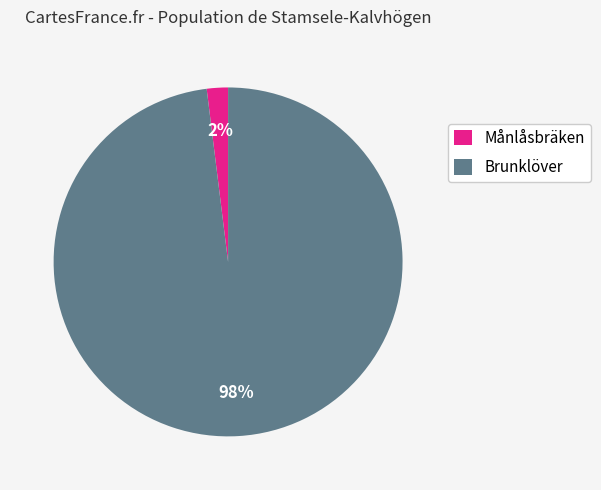

Is the sum of Brunklöver and Månlåsbräken greater than half?

Yes